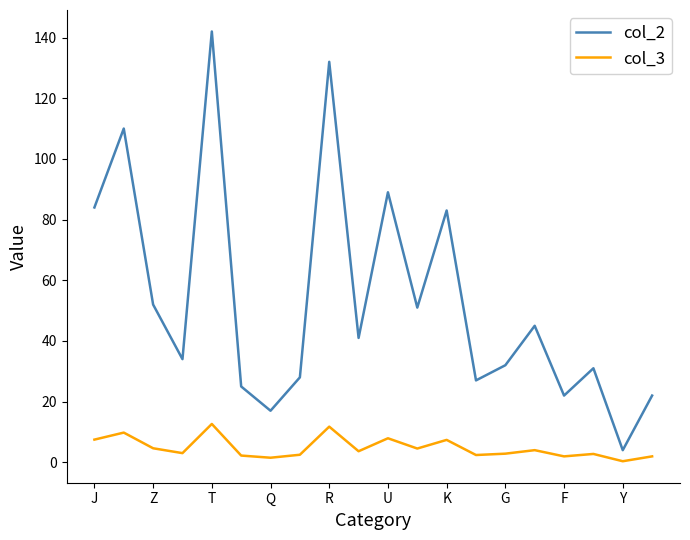

How many lines are shown in the chart?

2